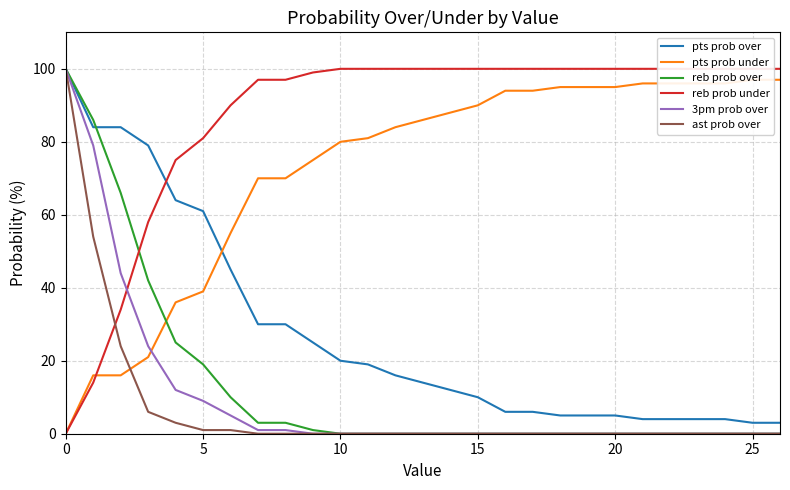

Which series has the widest spread of values?

reb prob over